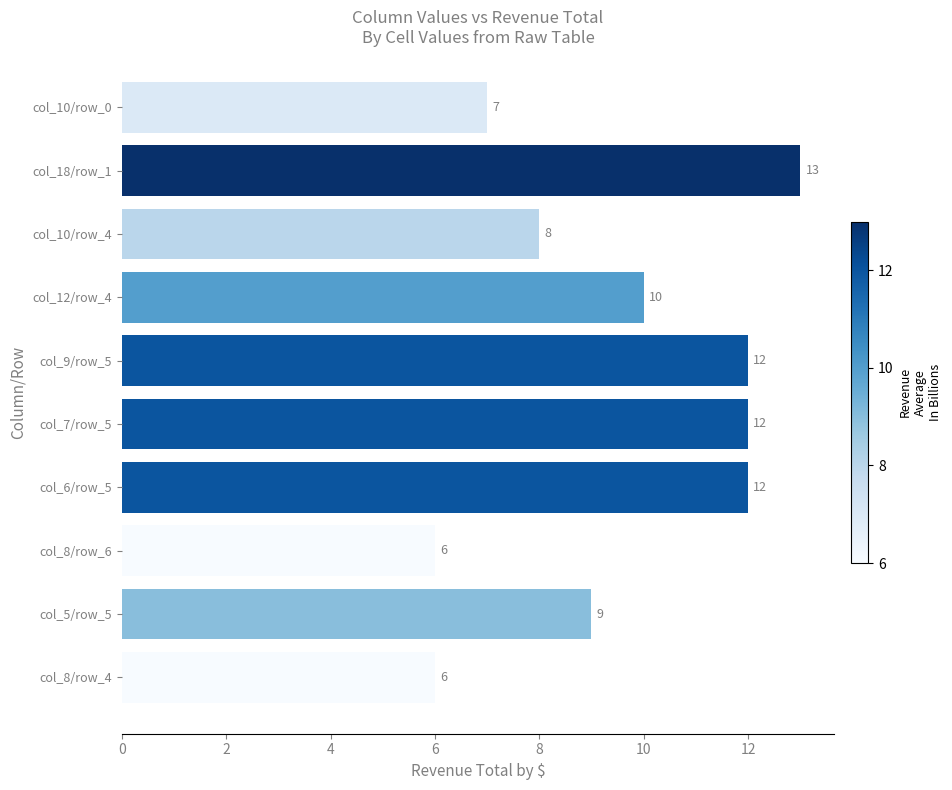

What is the sum of the values at col_18/row_1 and col_7/row_5?

25